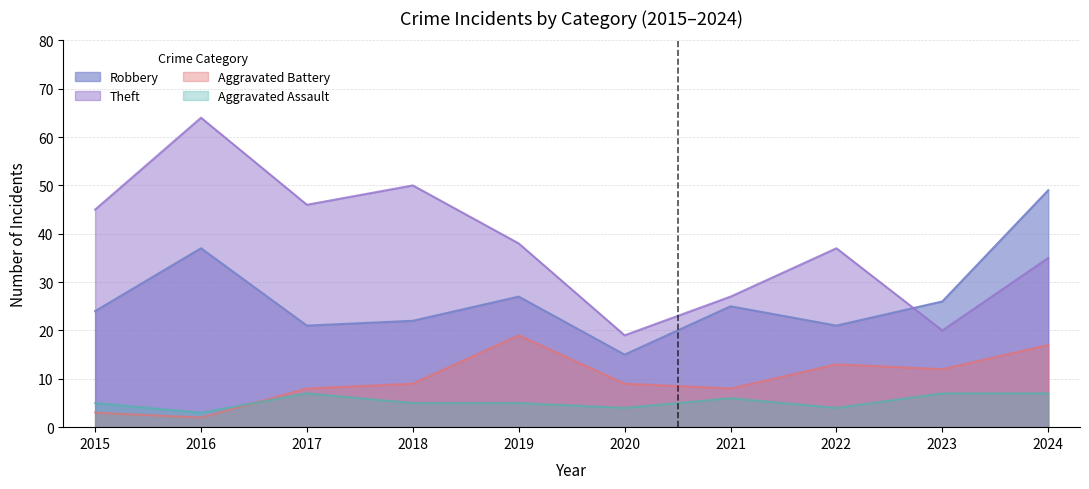

What is the greatest value displayed?

64